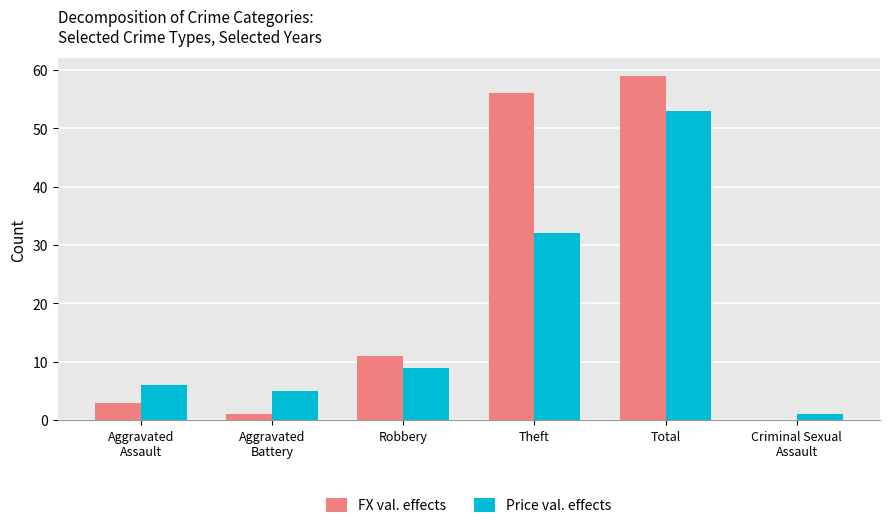

Which series has the largest total across all categories?

FX val. effects